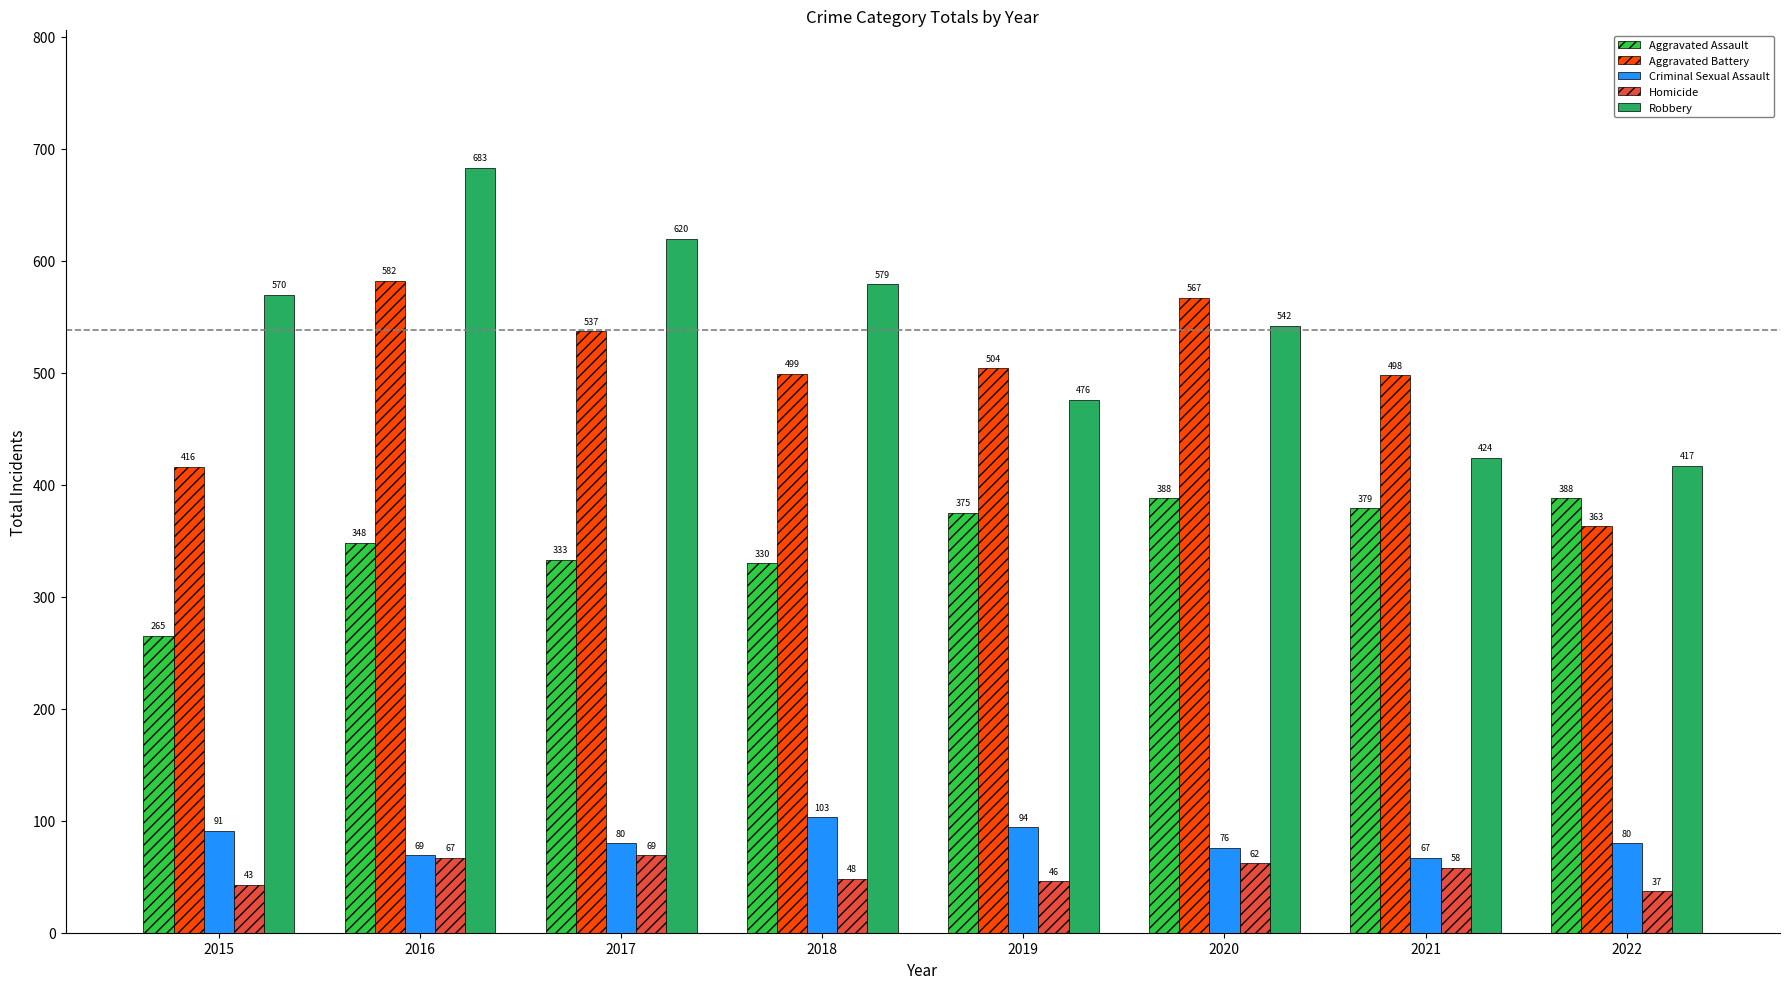

Which series has the widest spread of values?

Robbery